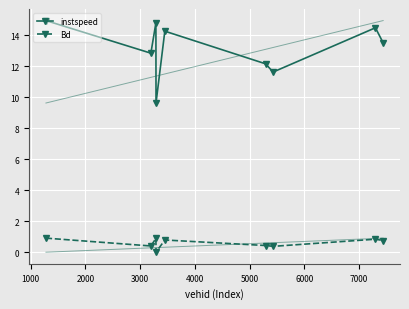

What is the sum of all instspeed values?

118.2